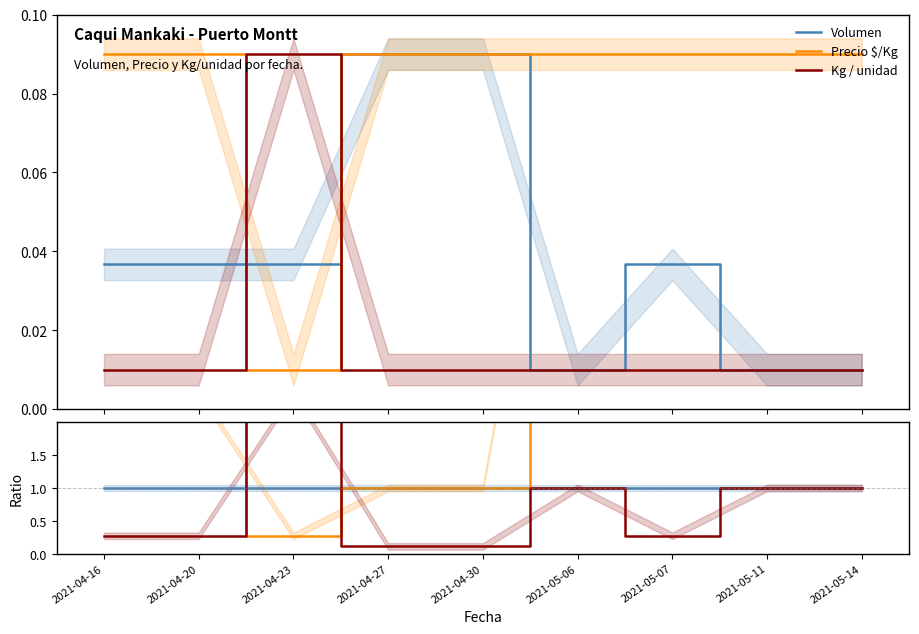

Is this an area chart (filled region under the line)?

No